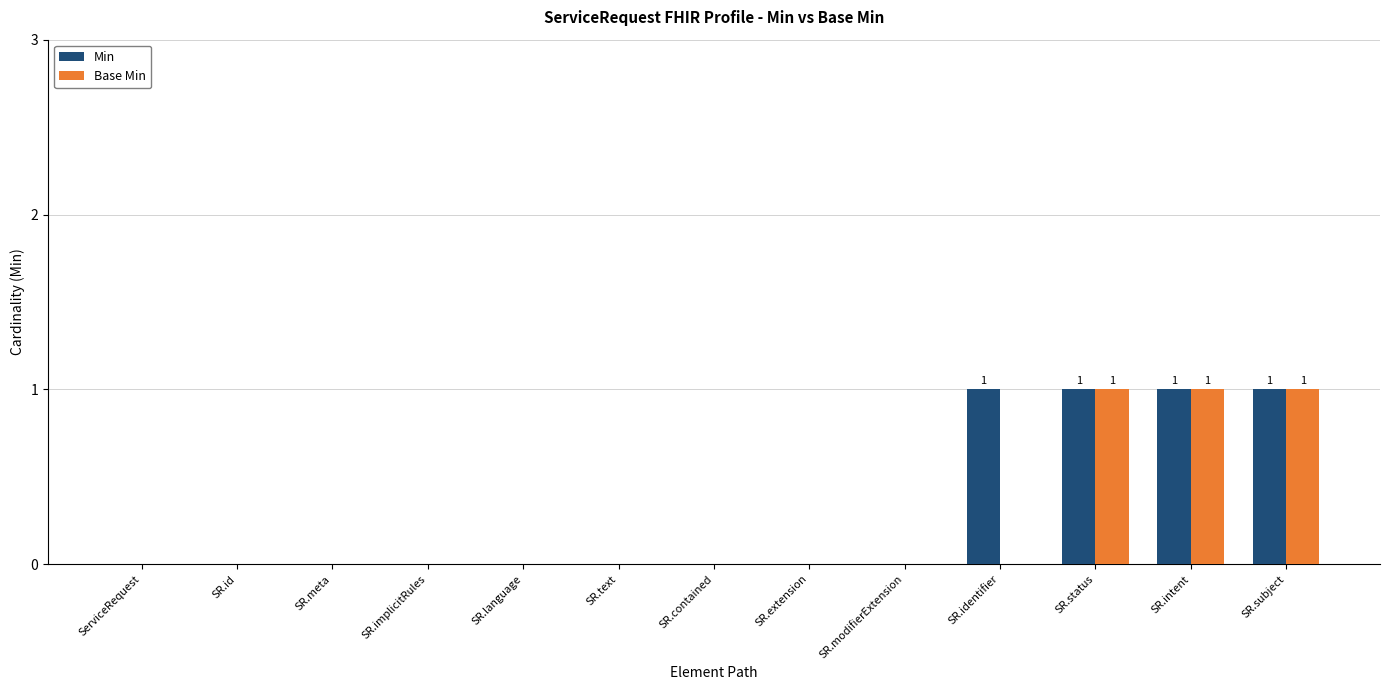

The Min series shows 0 at ServiceRequest. True or false?

True